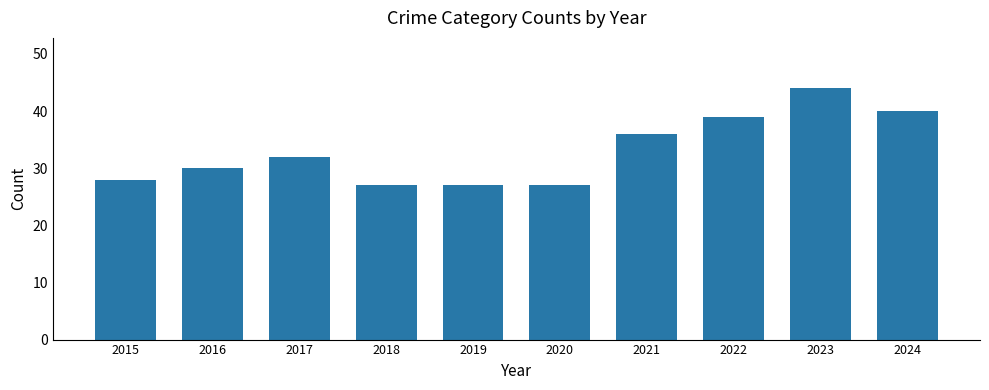

Is it true that the value at 2024 is 61?

False